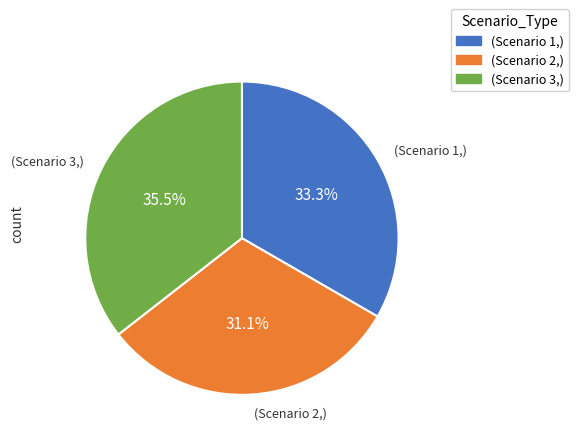

Is there any slice that represents more than half of the pie?

No